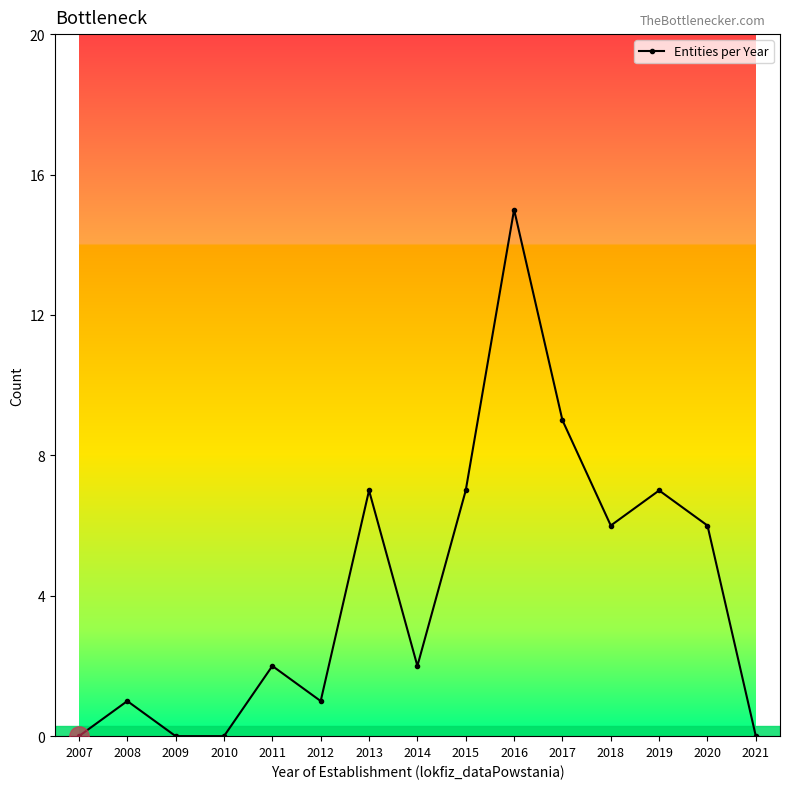

Is it true that the value at 2016 is 15?

True